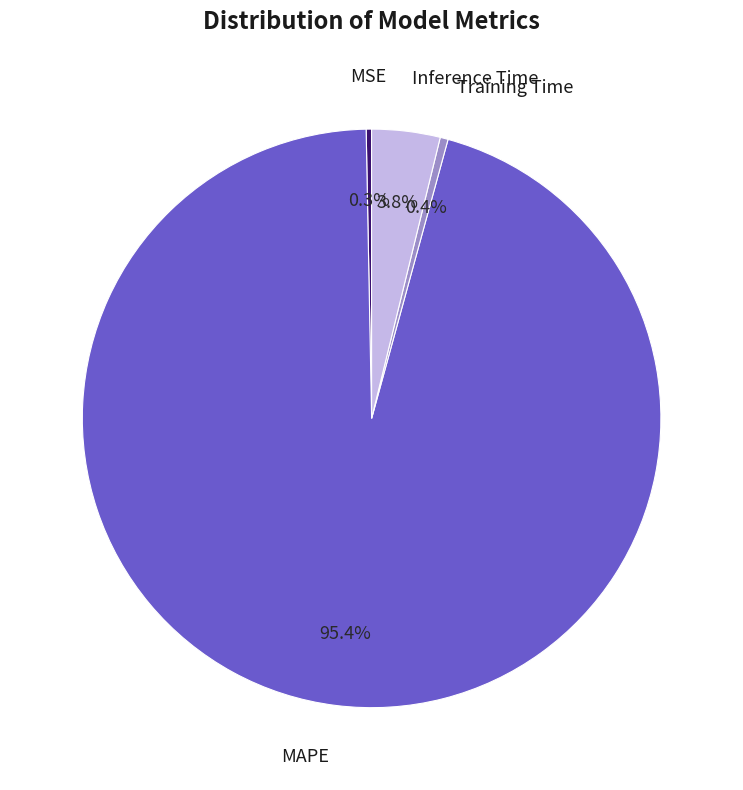

How many slices are in this pie chart?

4